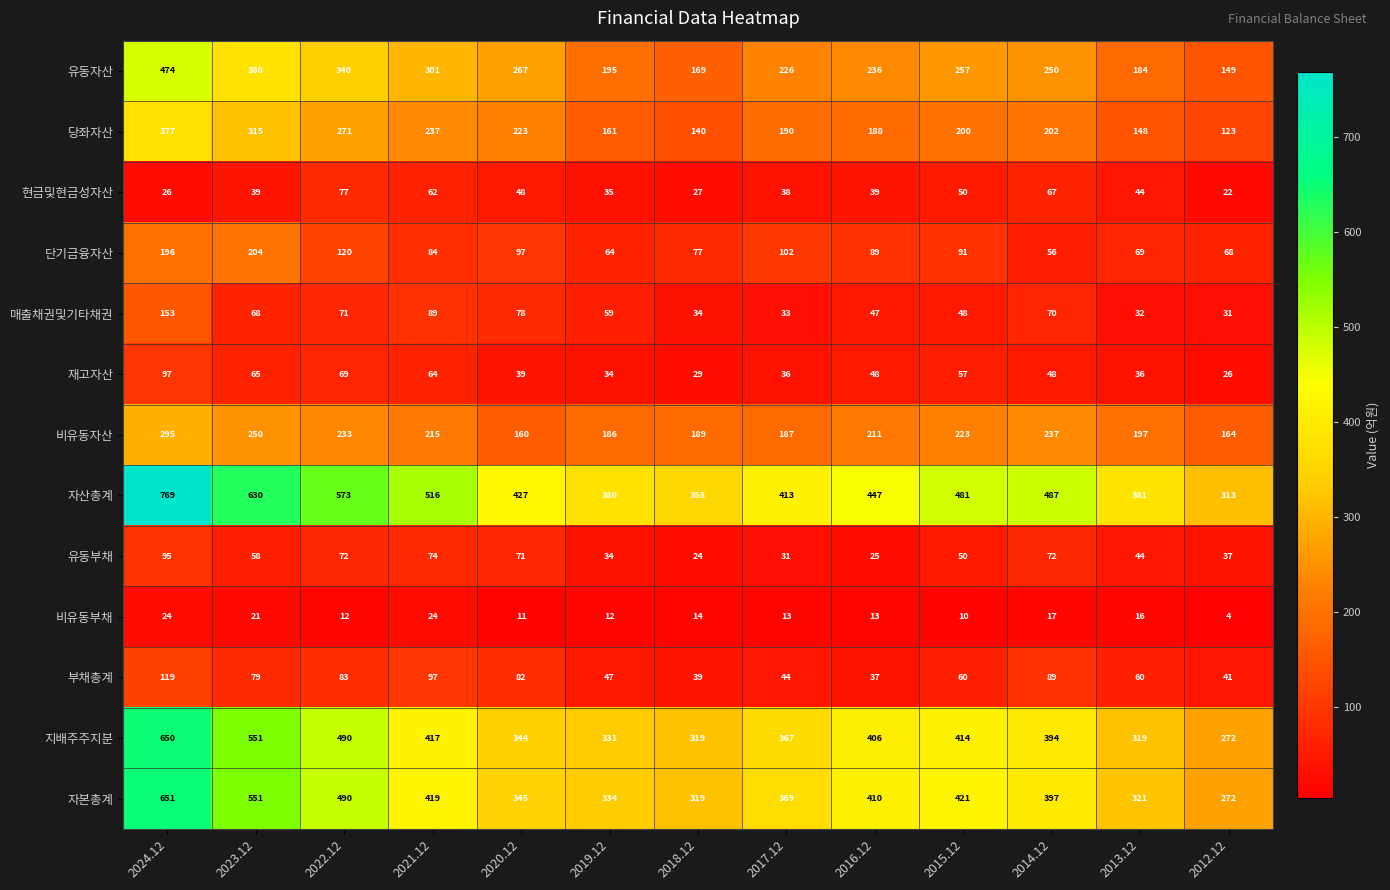

Count the number of data series in this chart.

13